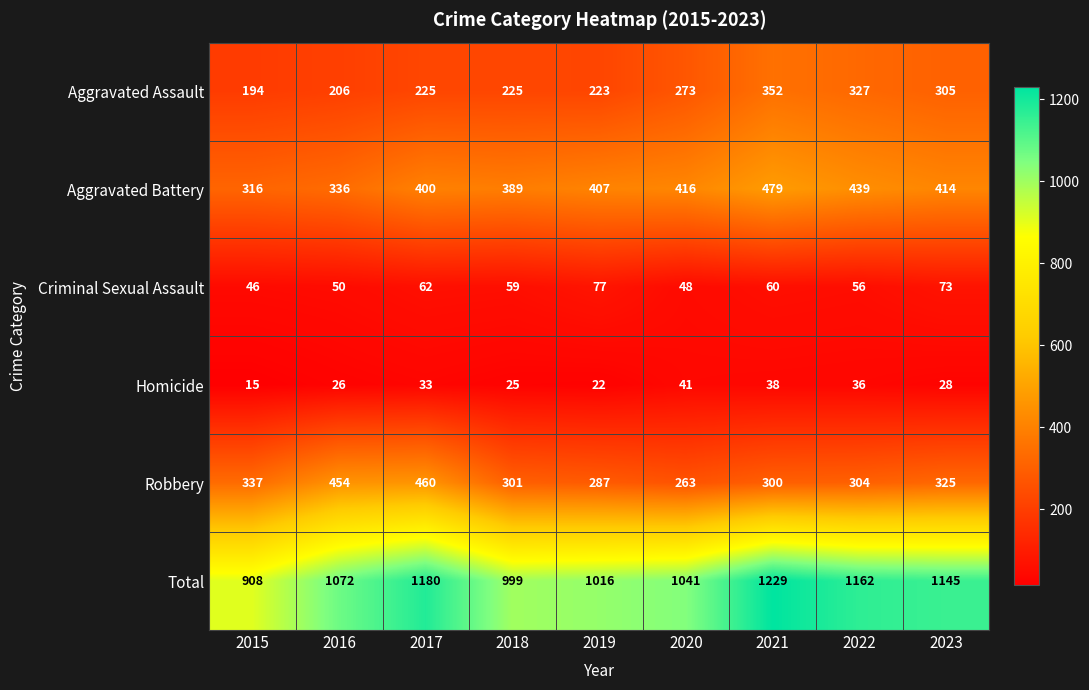

Where is Robbery nearest to the value 361?

2015